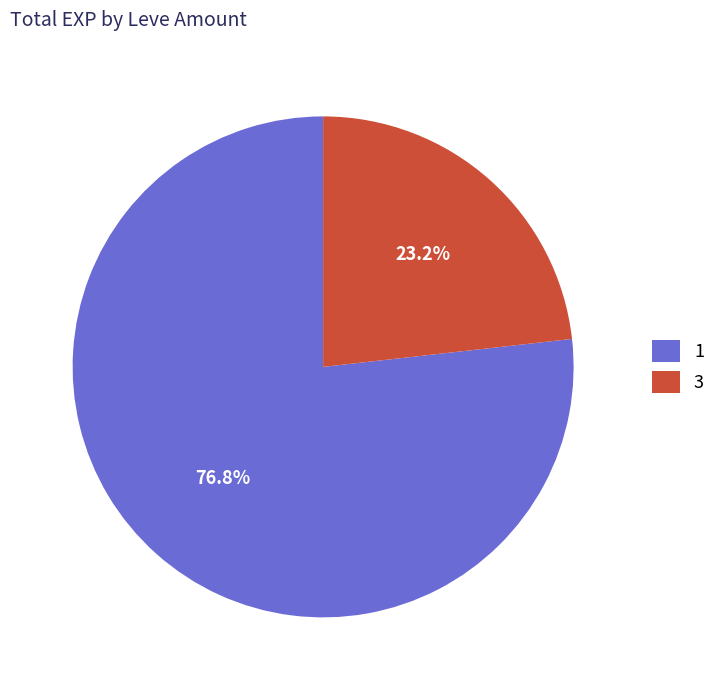

How many slices are in this pie chart?

2